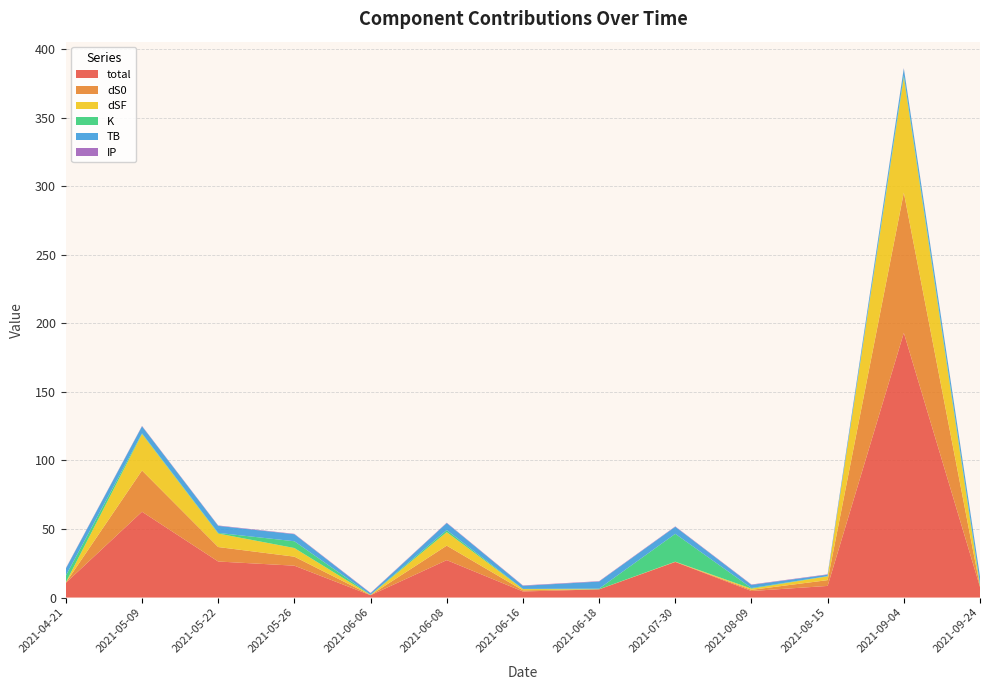

Reading left to right, transcribe all the data shown in this chart.

total: 2021-04-21=10.7	2021-05-09=62.6	2021-05-22=26.3	2021-05-26=23.2	2021-06-06=1.7	2021-06-08=27.3	2021-06-16=4.4	2021-06-18=6.0	2021-07-30=25.9	2021-08-09=4.8	2021-08-15=8.5	2021-09-04=193.1	2021-09-24=7.7
dS0: 2021-04-21=0.2	2021-05-09=30.1	2021-05-22=10.5	2021-05-26=6.6	2021-06-06=0.1	2021-06-08=10.5	2021-06-16=0.8	2021-06-18=0.0	2021-07-30=0.1	2021-08-09=0.8	2021-08-15=4.2	2021-09-04=102.3	2021-09-24=0.4
dSF: 2021-04-21=0.2	2021-05-09=26.6	2021-05-22=9.9	2021-05-26=6.3	2021-06-06=0.1	2021-06-08=9.9	2021-06-16=0.9	2021-06-18=0.0	2021-07-30=0.1	2021-08-09=0.9	2021-08-15=2.8	2021-09-04=84.0	2021-09-24=0.4
K: 2021-04-21=4.9	2021-05-09=0.5	2021-05-22=0.5	2021-05-26=4.9	2021-06-06=0.1	2021-06-08=1.5	2021-06-16=0.1	2021-06-18=0.5	2021-07-30=20.3	2021-08-09=0.5	2021-08-15=0.1	2021-09-04=1.5	2021-09-24=1.5
TB: 2021-04-21=5.1	2021-05-09=5.1	2021-05-22=5.1	2021-05-26=5.1	2021-06-06=1.0	2021-06-08=5.1	2021-06-16=2.3	2021-06-18=5.1	2021-07-30=5.1	2021-08-09=2.3	2021-08-15=1.0	2021-09-04=5.1	2021-09-24=5.1
IP: 2021-04-21=0.3	2021-05-09=0.3	2021-05-22=0.3	2021-05-26=0.3	2021-06-06=0.3	2021-06-08=0.3	2021-06-16=0.3	2021-06-18=0.3	2021-07-30=0.3	2021-08-09=0.3	2021-08-15=0.3	2021-09-04=0.3	2021-09-24=0.3